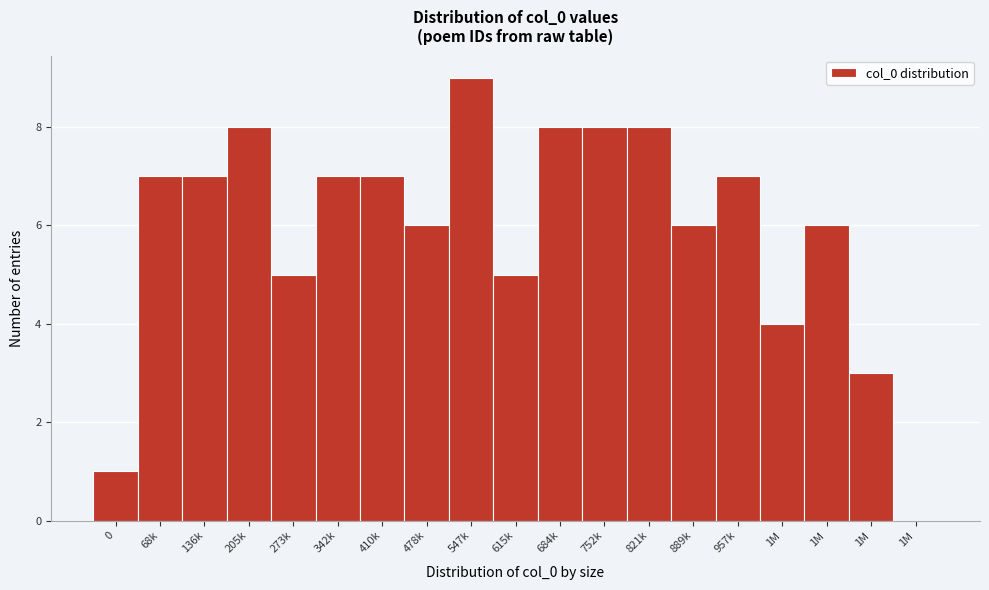

Count the number of categories in the chart.

19